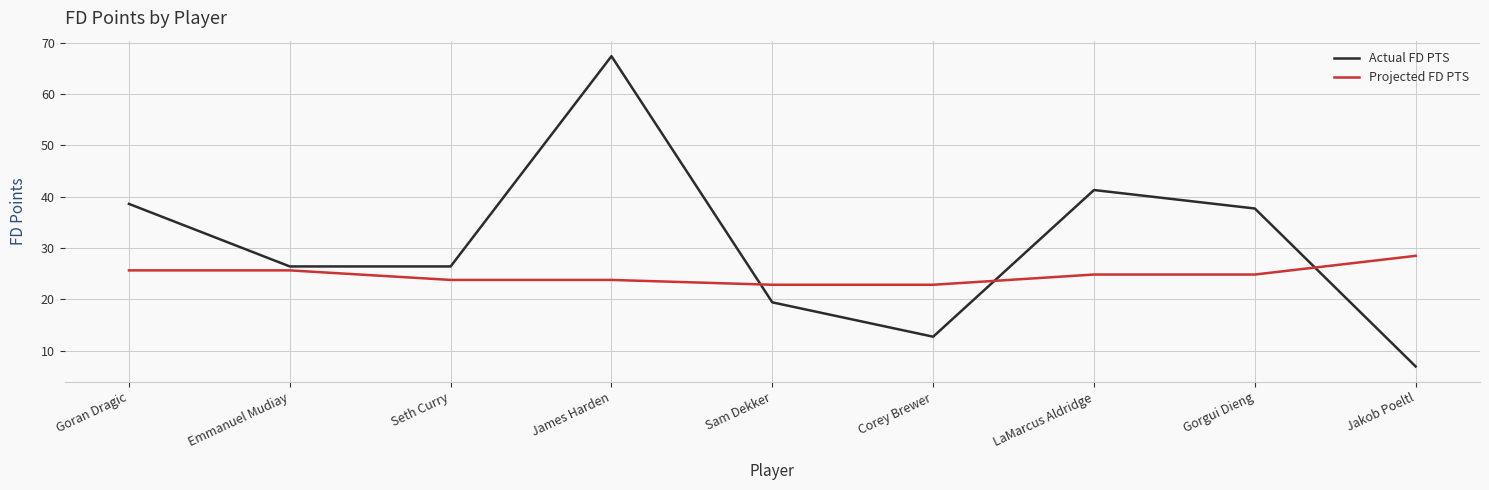

Which series has the largest range (max minus min)?

Actual FD PTS